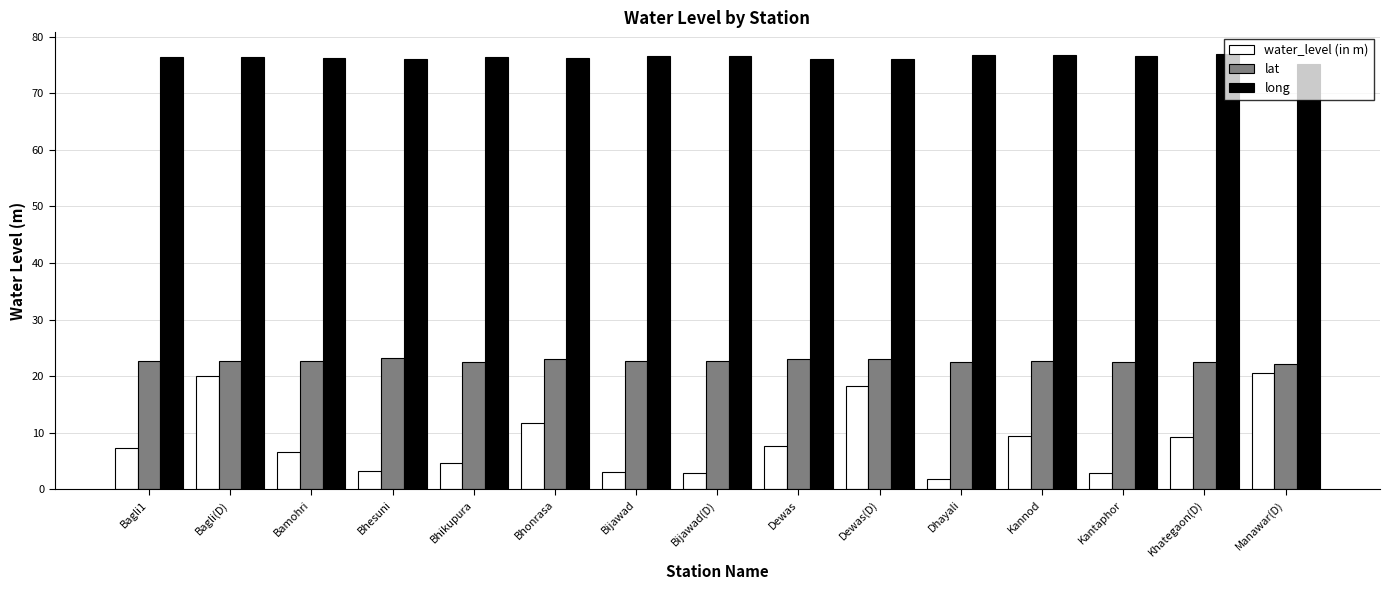

The lat series shows 22.5 at Bhikupura. True or false?

True